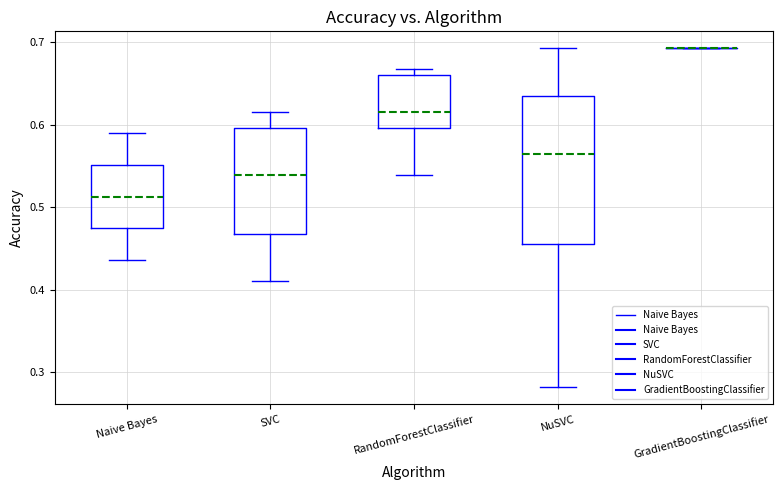

Reading left to right, transcribe this box plot: for each box, give where its median line is, the range the box spans, and where its two whiskers end, as read against the y-axis. The values are not printed on the chart, so give them approximately, as read against the axis.

Naive Bayes: median 0.51, box 0.47 to 0.55, whiskers 0.44 to 0.59
SVC: median 0.54, box 0.47 to 0.60, whiskers 0.41 to 0.62
RandomForestClassifier: median 0.62, box 0.60 to 0.66, whiskers 0.54 to 0.67
NuSVC: median 0.56, box 0.46 to 0.63, whiskers 0.28 to 0.69
GradientBoostingClassifier: box collapsed to a line at 0.69, whiskers 0.69 to 0.69